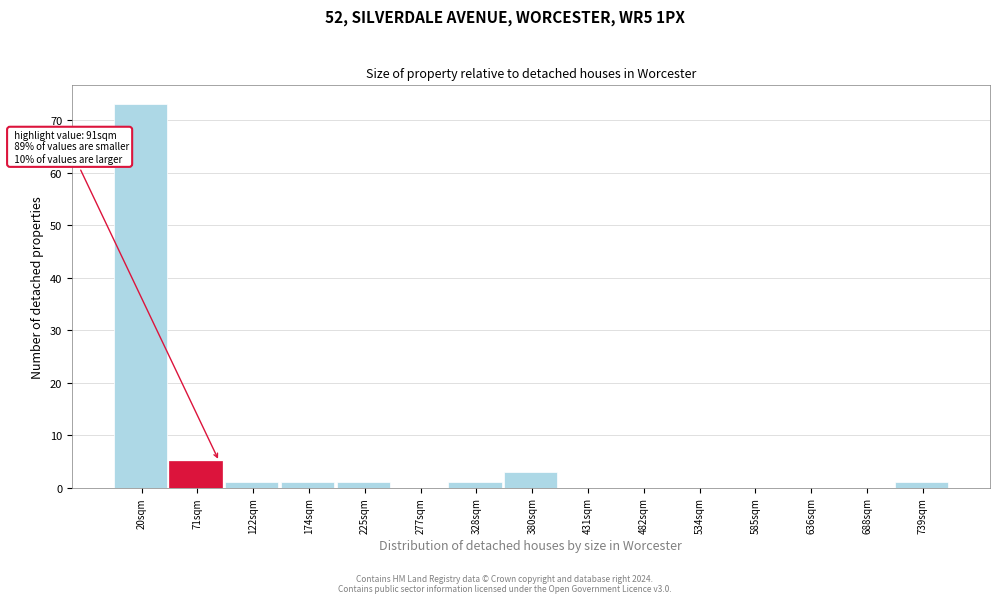

Over which range of the x-axis is the bar tallest?

-10 to 50